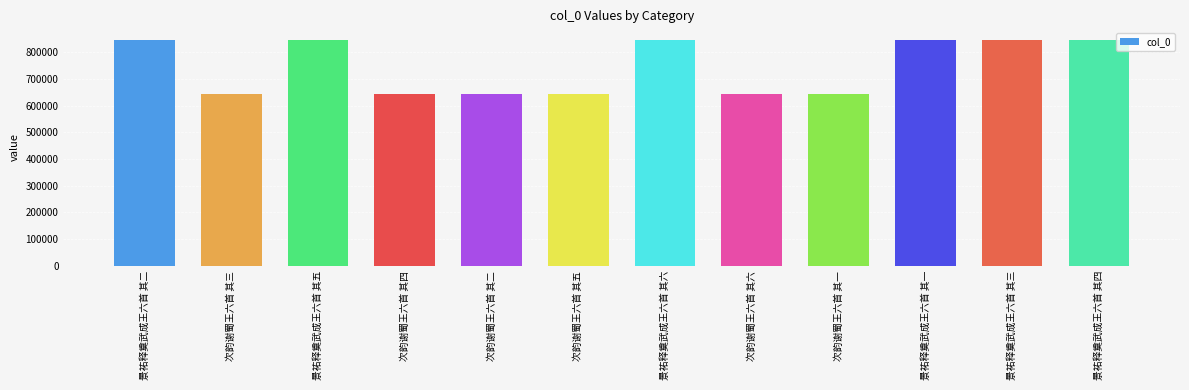

What is the approximate value at 次韵谢蜀王六首 其二?

644830